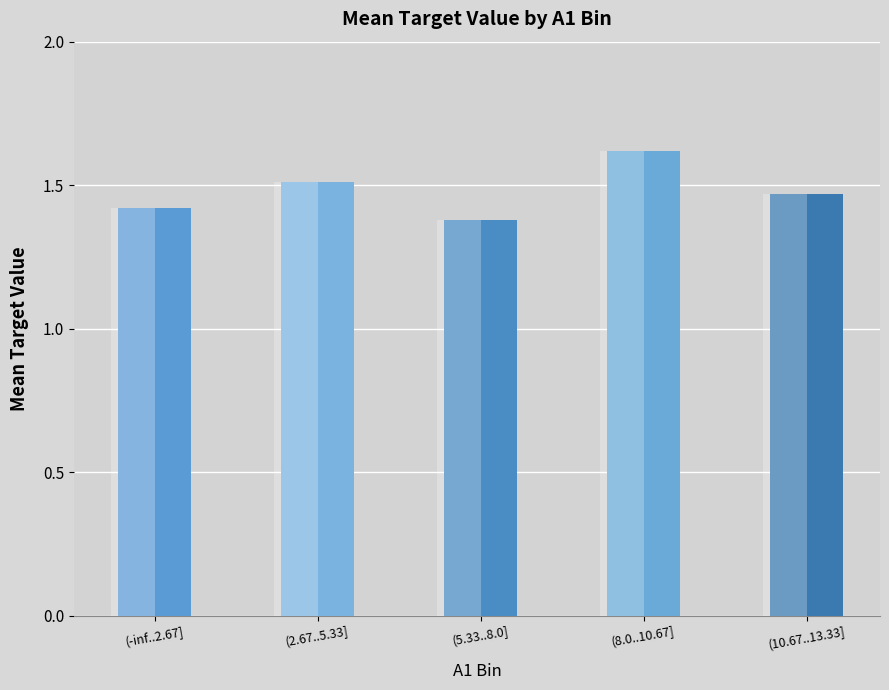

Where is the data nearest to the value 1?

(5.33..8.0]